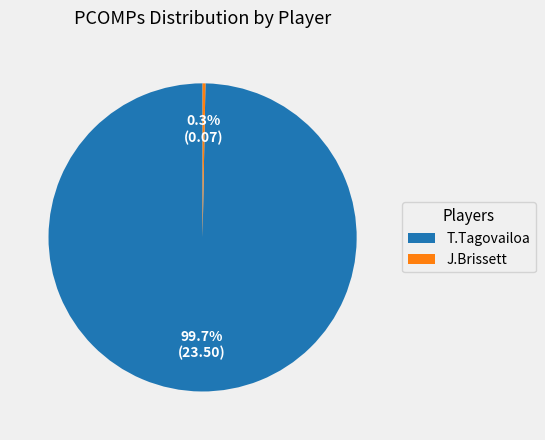

Do J.Brissett and T.Tagovailoa together represent more than half of the pie?

Yes